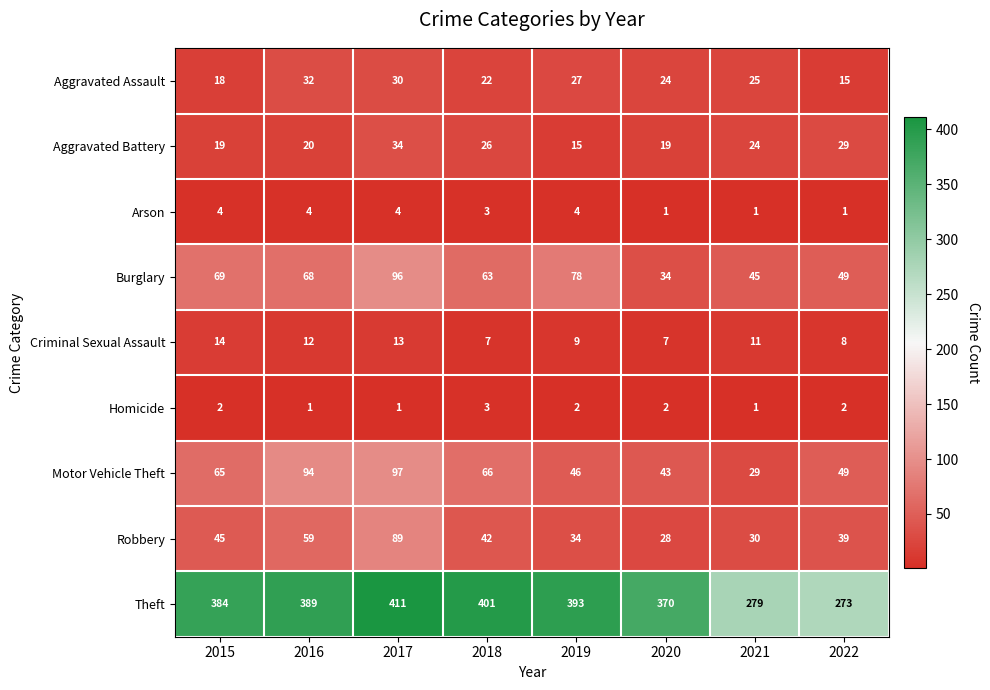

Between 2019 and 2020, which series saw the biggest shift?

Burglary